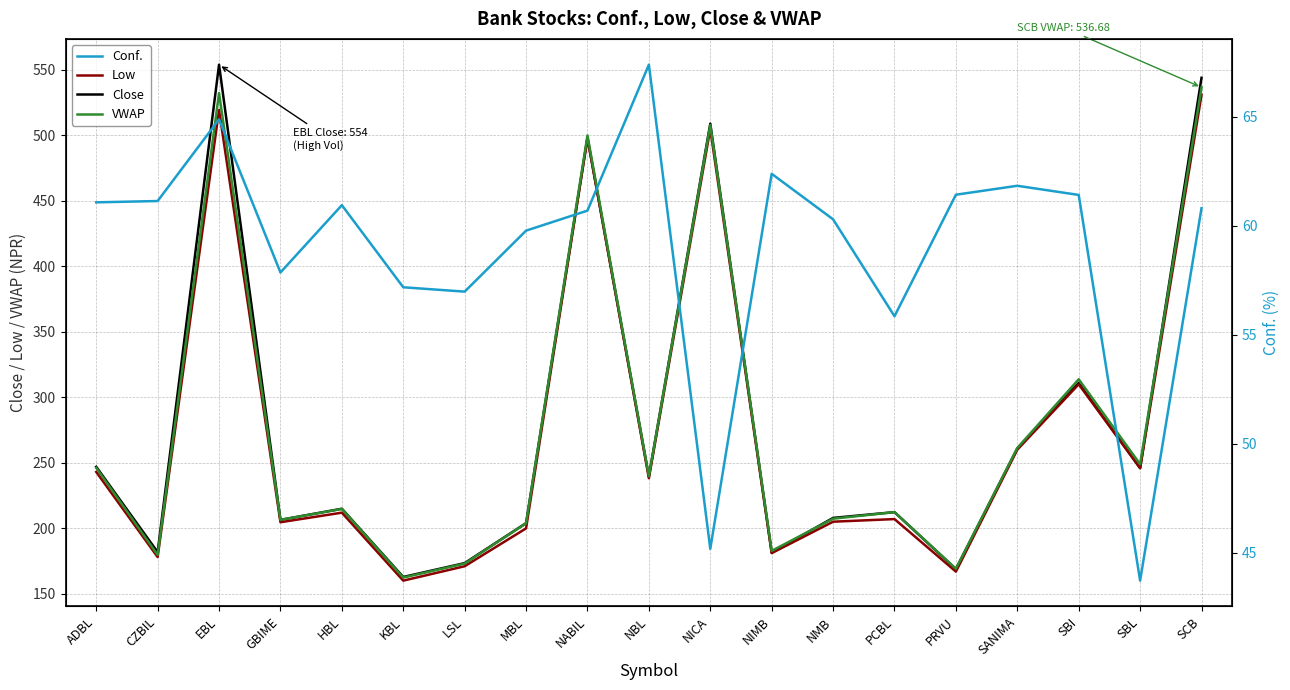

Rank the series by their maximum value, from highest to lowest.

Close, VWAP, Low, Conf.